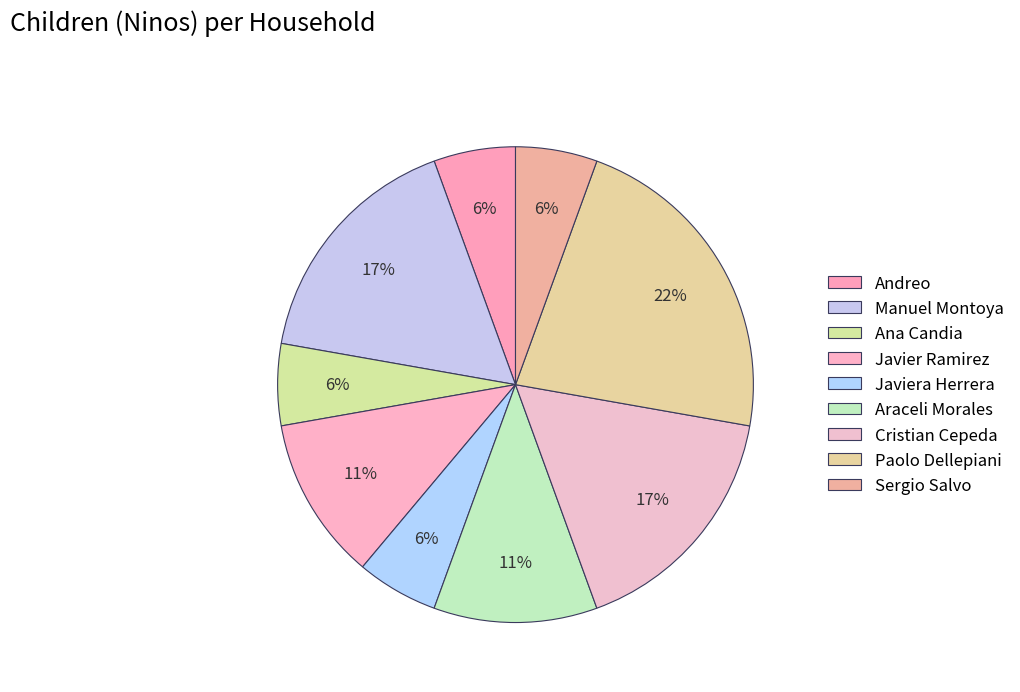

What percentage is the Sergio Salvo slice, to the nearest percent?

6%